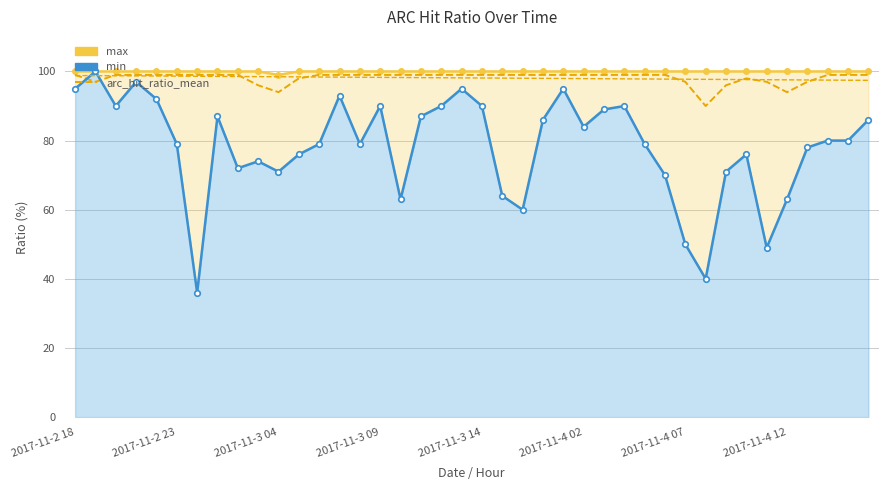

True or false: arc_hit_ratio_mean and max intersect in this chart.

False